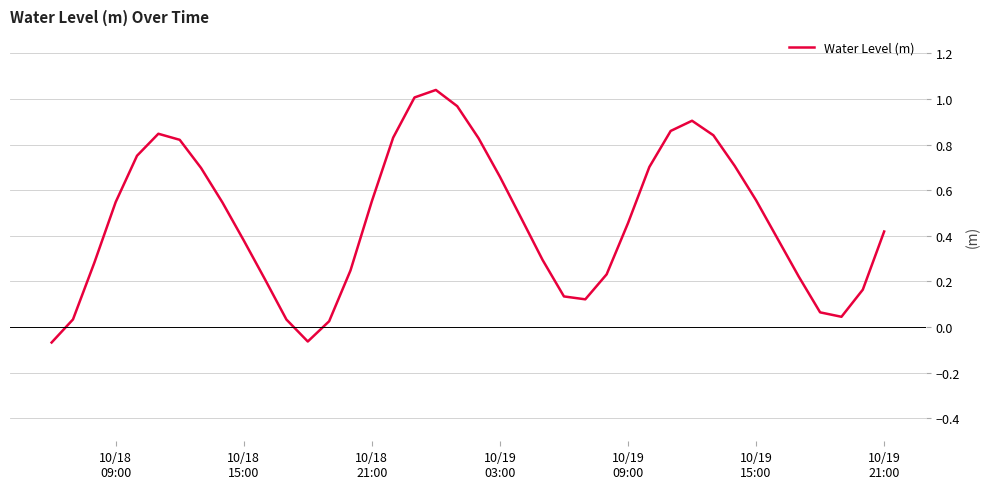

What is the difference between the maximum and minimum values?

1.1